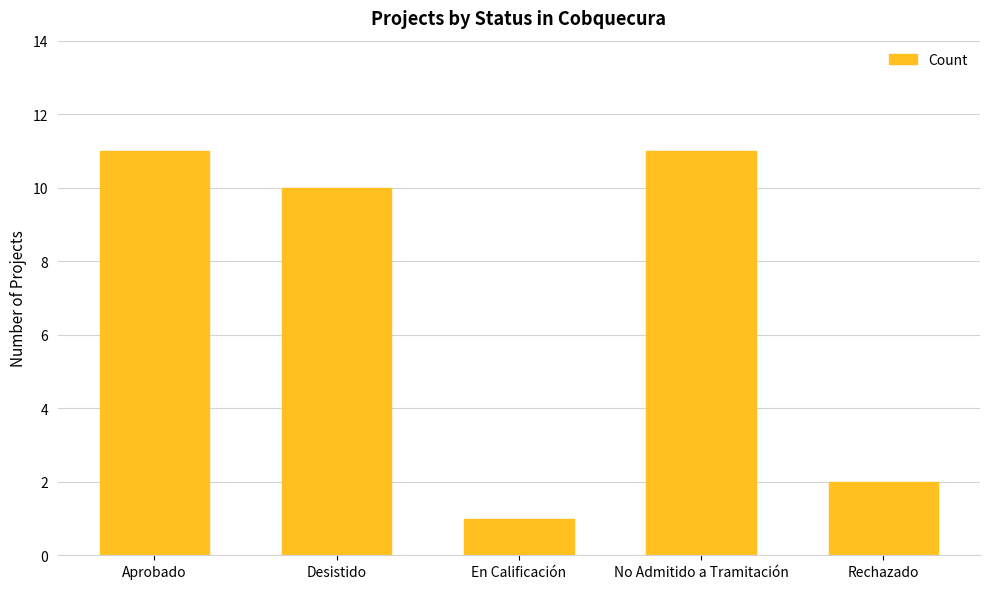

What is the change in value from Desistido to En Calificación?

-9